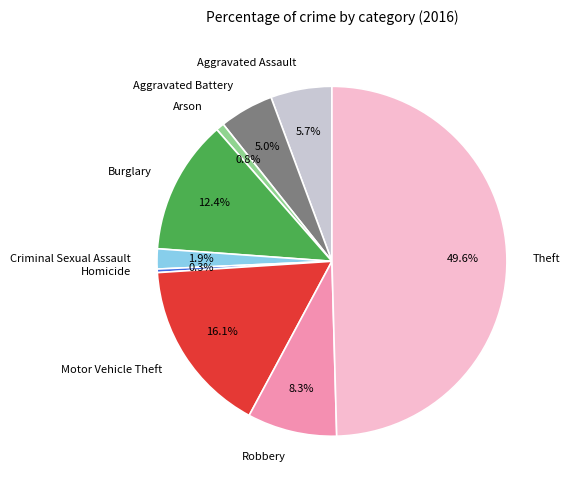

What is the largest slice in the pie chart?

Theft